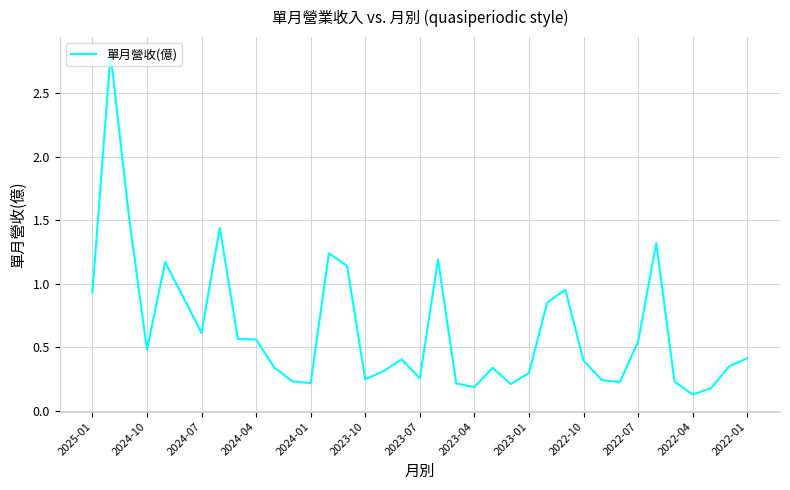

What is the greatest value displayed?

2.8